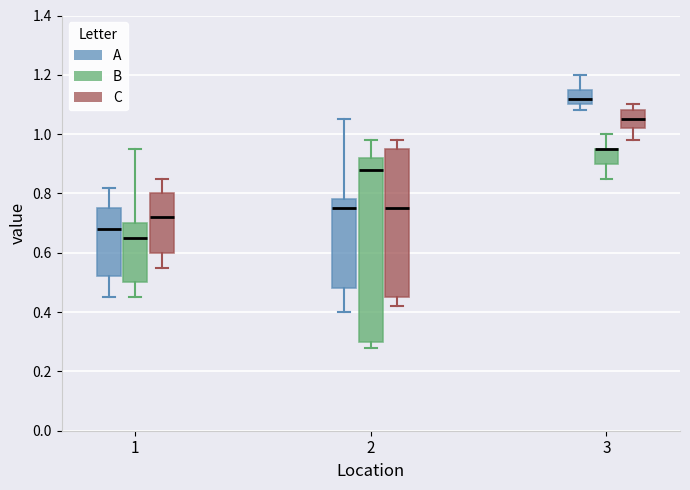

Where does the lower whisker of the box for 1 (C) end on the y-axis? The values are not printed on the chart, so give them approximately, as read against the axis.

0.56